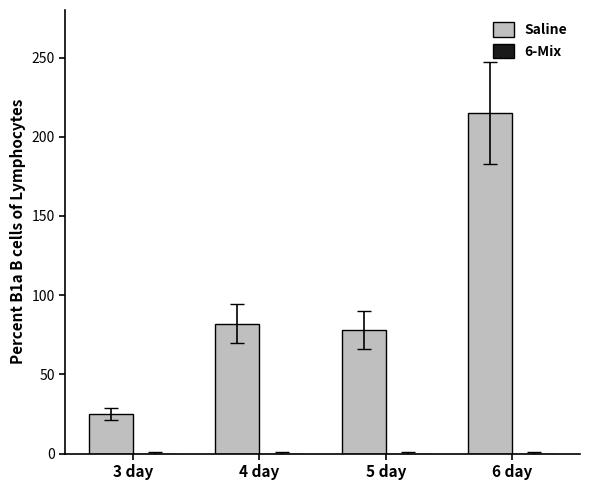

How many categories are shown in the chart?

4